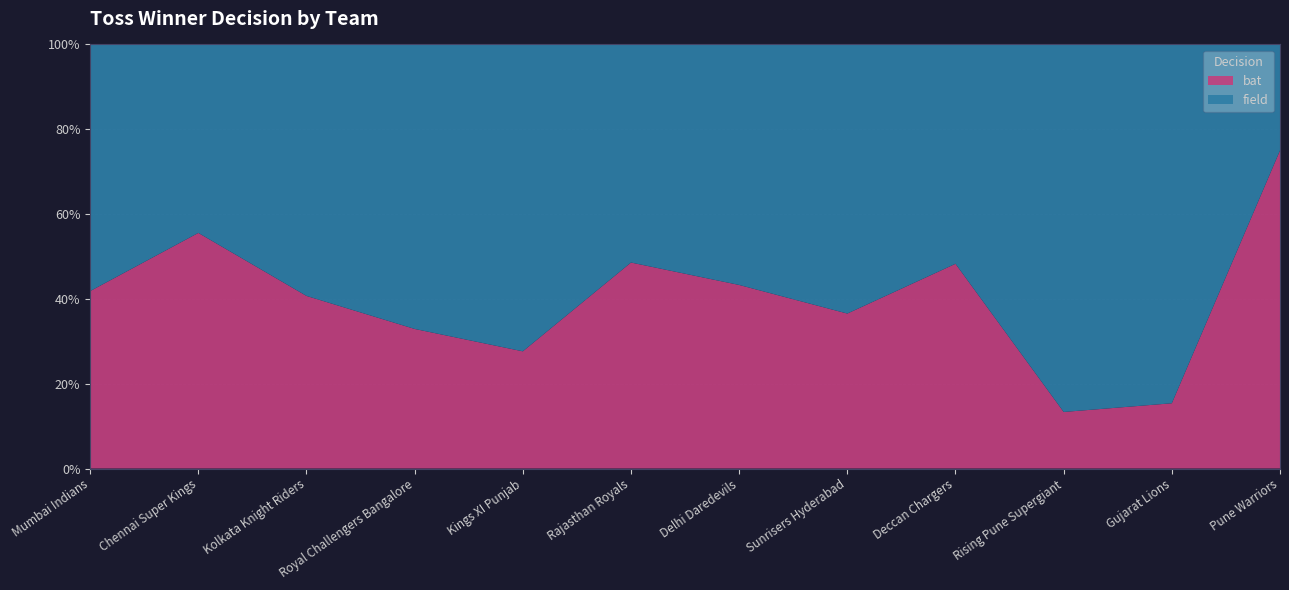

Reading left to right, what are all the values shown in this chart?

bat: Mumbai Indians=41	Chennai Super Kings=50	Kolkata Knight Riders=35	Royal Challengers Bangalore=26	Kings XI Punjab=21	Rajasthan Royals=34	Delhi Daredevils=29	Sunrisers Hyderabad=19	Deccan Chargers=14	Rising Pune Supergiant=2	Gujarat Lions=2	Pune Warriors=9
field: Mumbai Indians=57	Chennai Super Kings=40	Kolkata Knight Riders=51	Royal Challengers Bangalore=53	Kings XI Punjab=55	Rajasthan Royals=36	Delhi Daredevils=38	Sunrisers Hyderabad=33	Deccan Chargers=15	Rising Pune Supergiant=13	Gujarat Lions=11	Pune Warriors=3